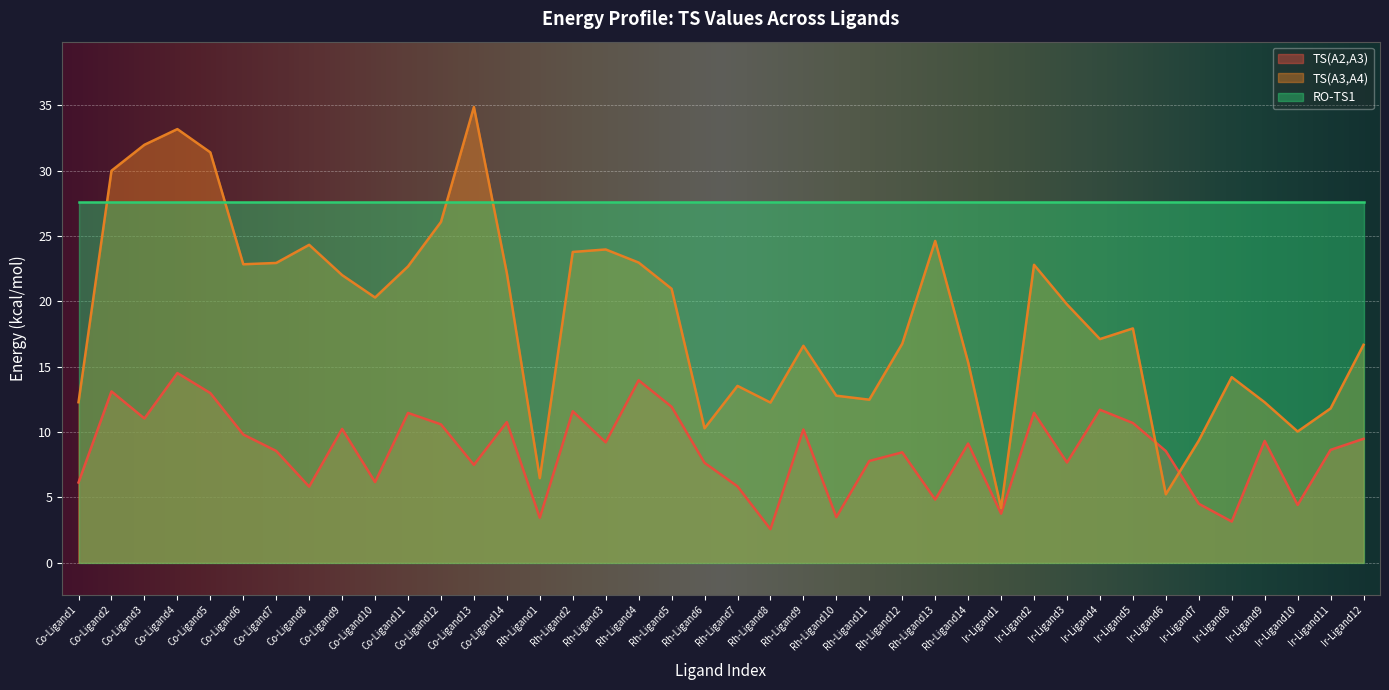

Is the value of TS(A2,A3) at Co-Ligand1 greater than the value of TS(A3,A4) at Rh-Ligand10?

No